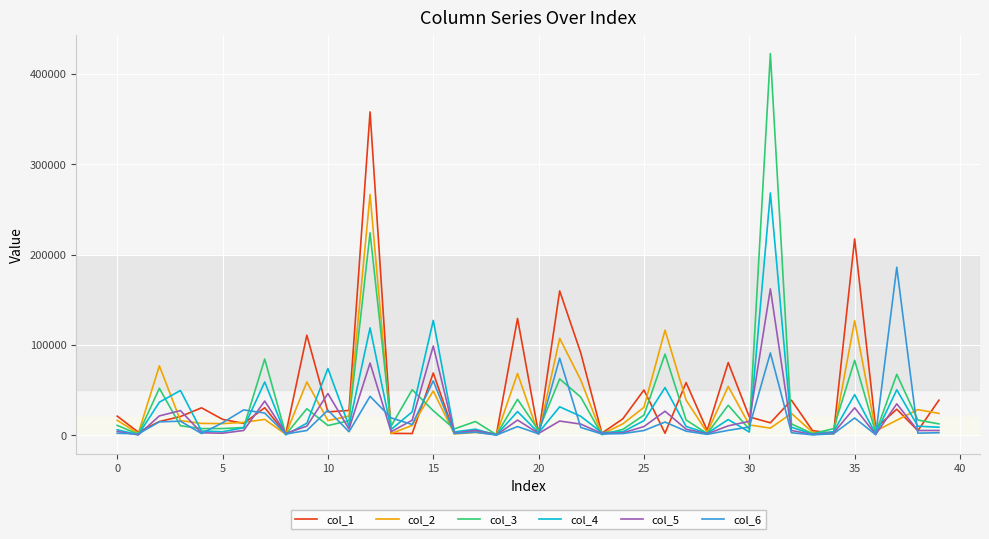

Which series has the largest range (max minus min)?

col_3